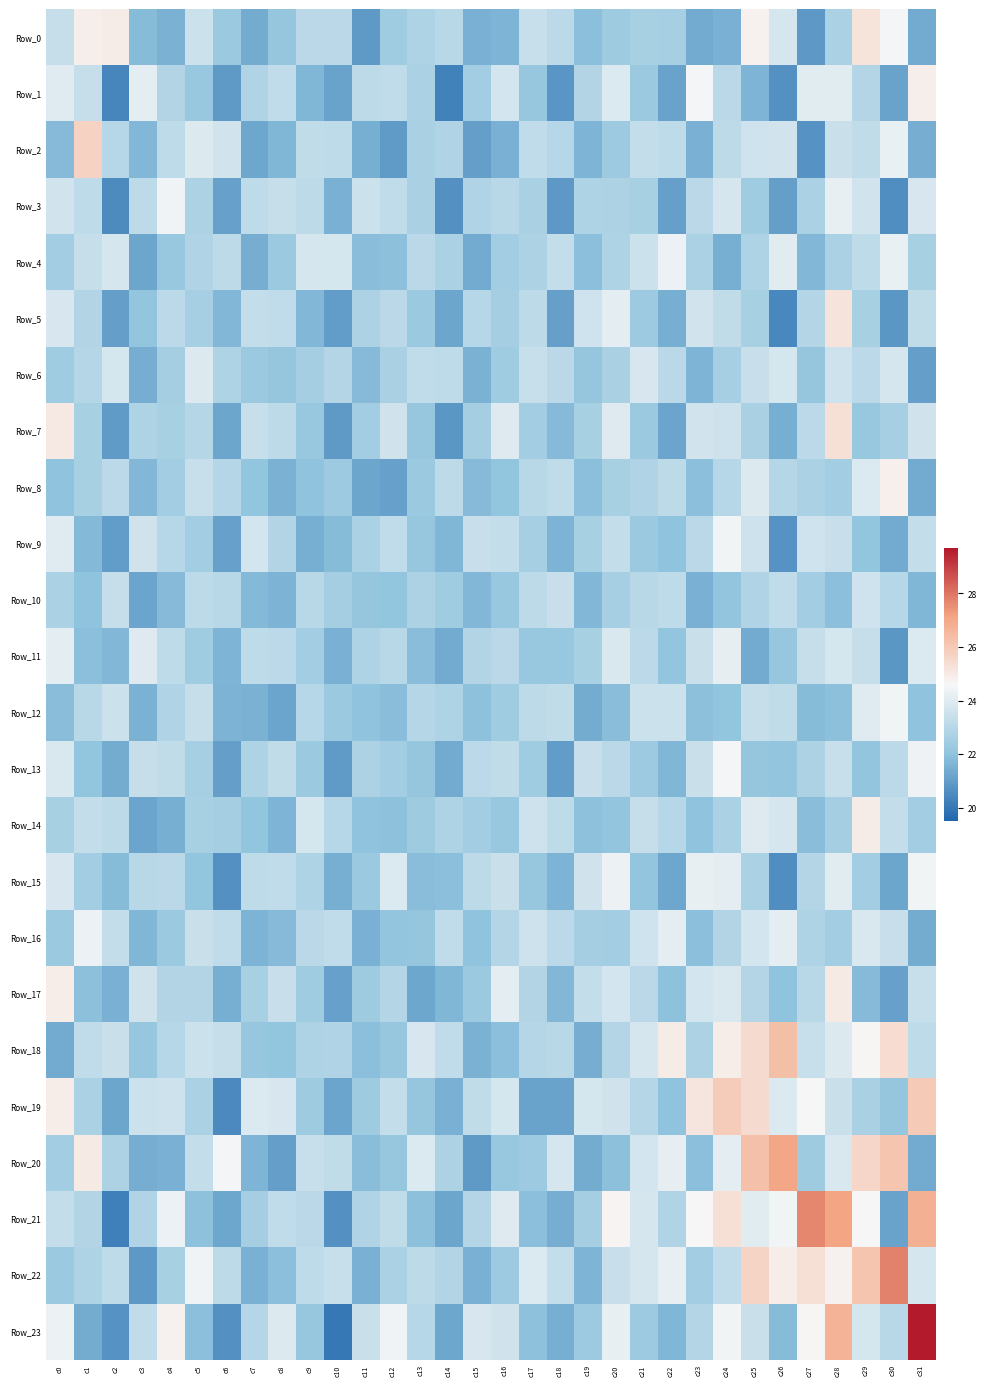

List the series in order of their peak value, lowest first.

Row_10, Row_6, Row_11, Row_4, Row_16, Row_3, Row_12, Row_15, Row_9, Row_13, Row_8, Row_1, Row_14, Row_17, Row_5, Row_0, Row_7, Row_2, Row_19, Row_18, Row_20, Row_21, Row_22, Row_23